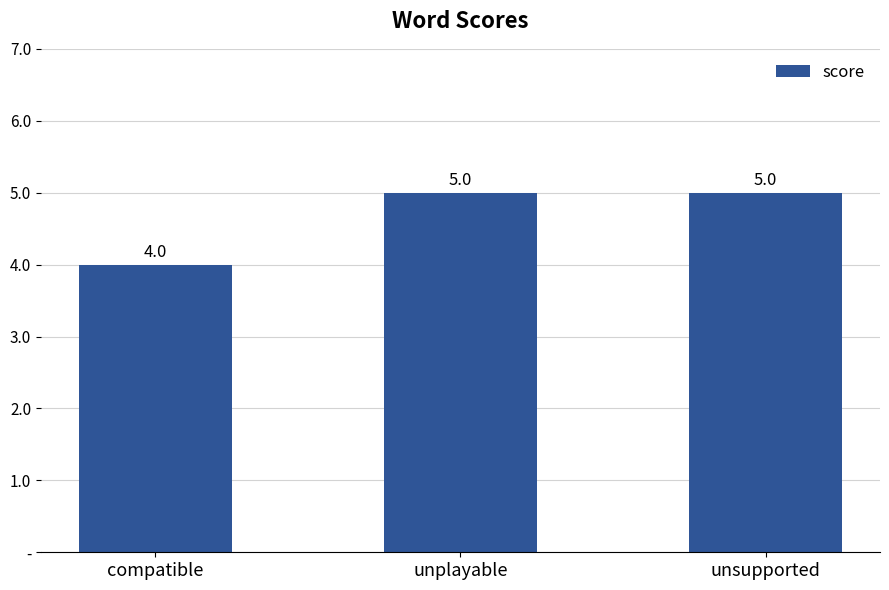

List the labels in order of value, largest first.

unplayable, unsupported, compatible